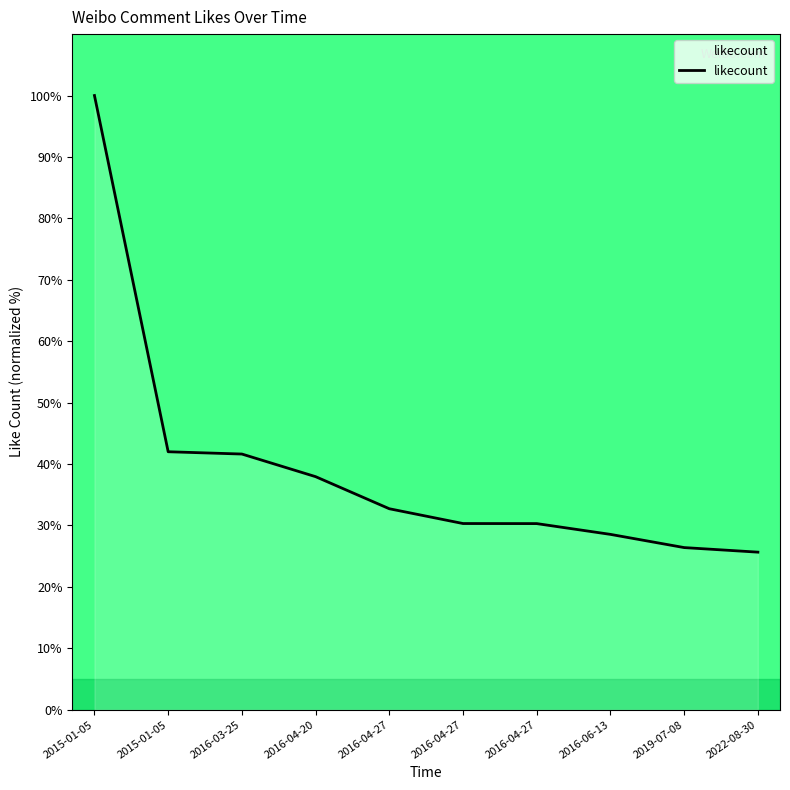

What is the difference between the second highest and second lowest values?

15.6